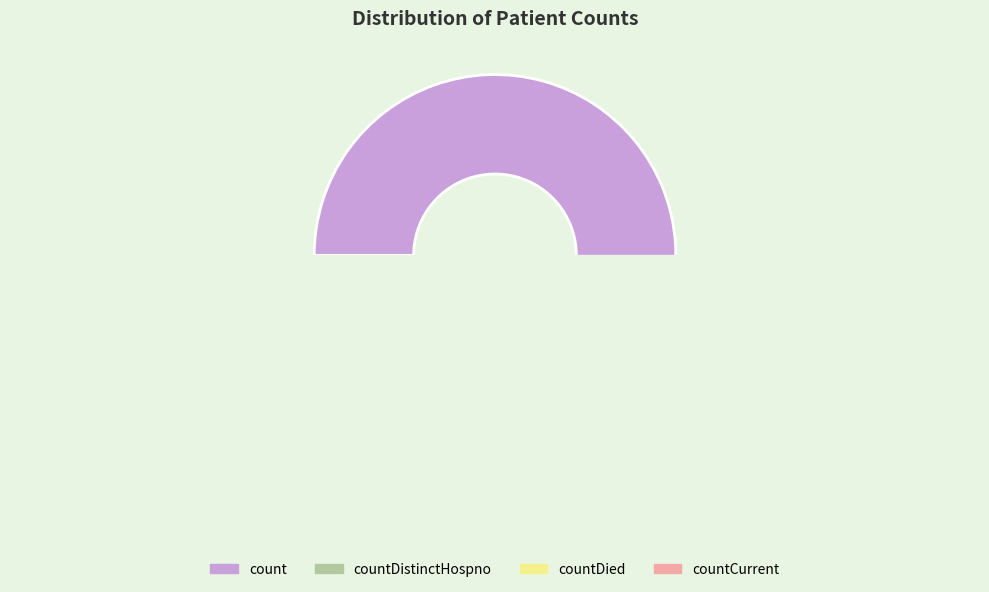

How much of the chart is everything except countDistinctHospno?

99.8%